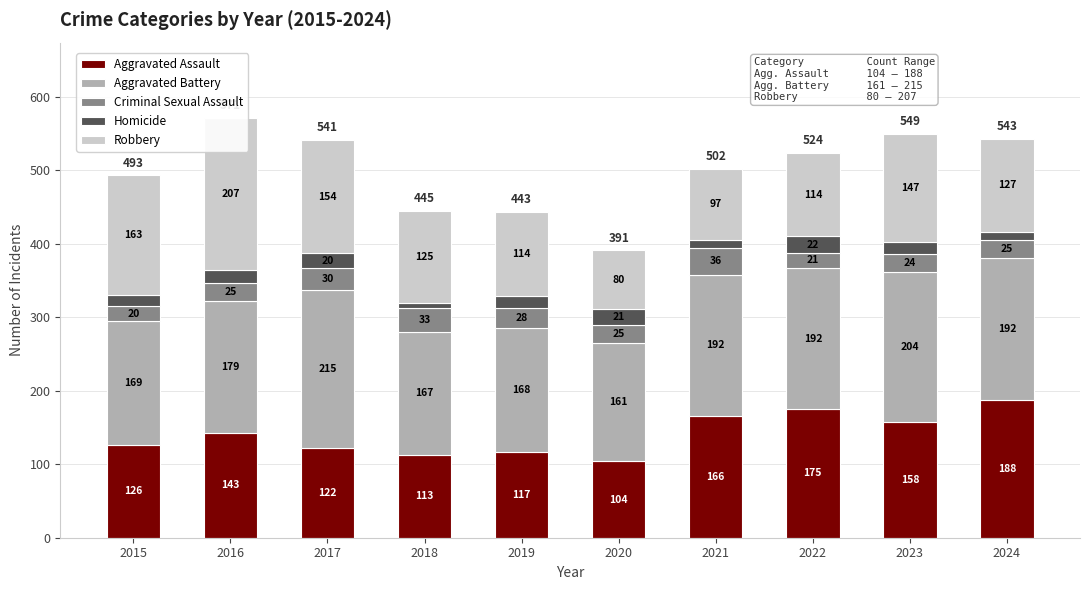

Between 2016 and 2024, which series saw the biggest shift?

Robbery